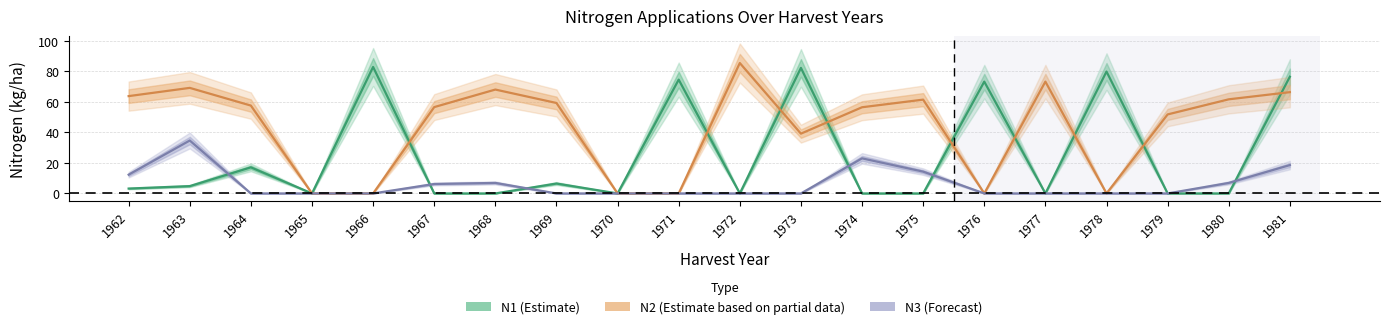

How many distinct data groups are displayed?

3